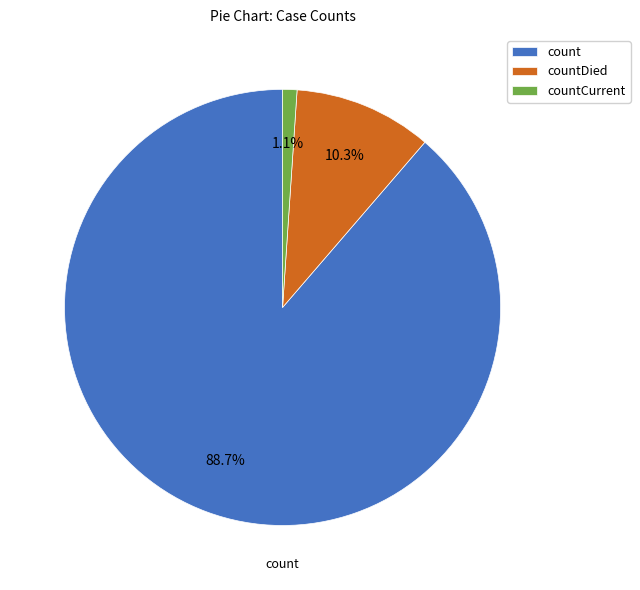

True or false: countCurrent accounts for 1% of the total.

True